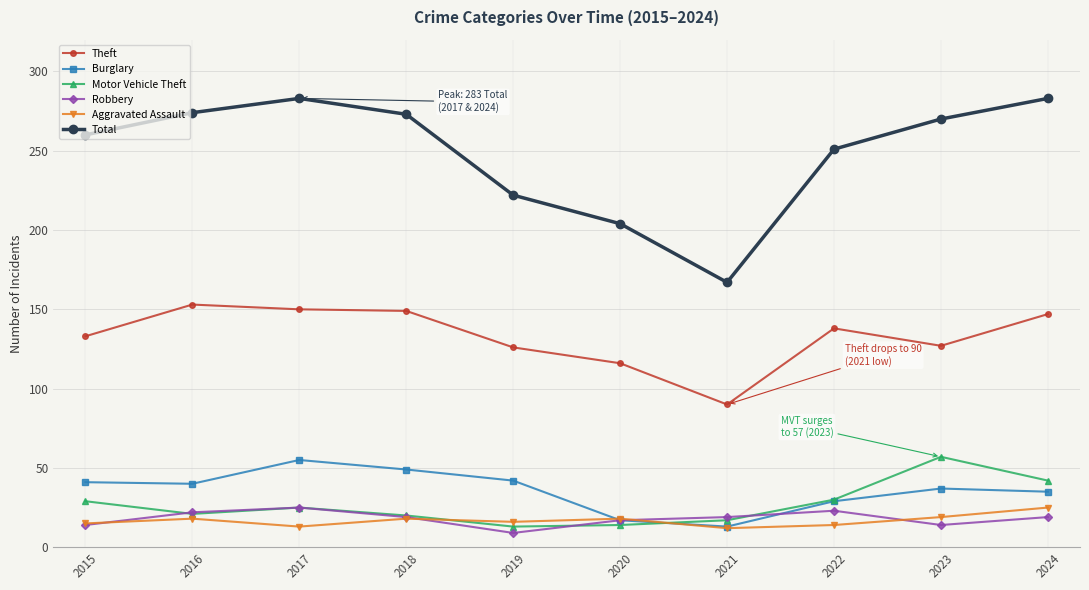

At which label does Total first exceed 270?

2016